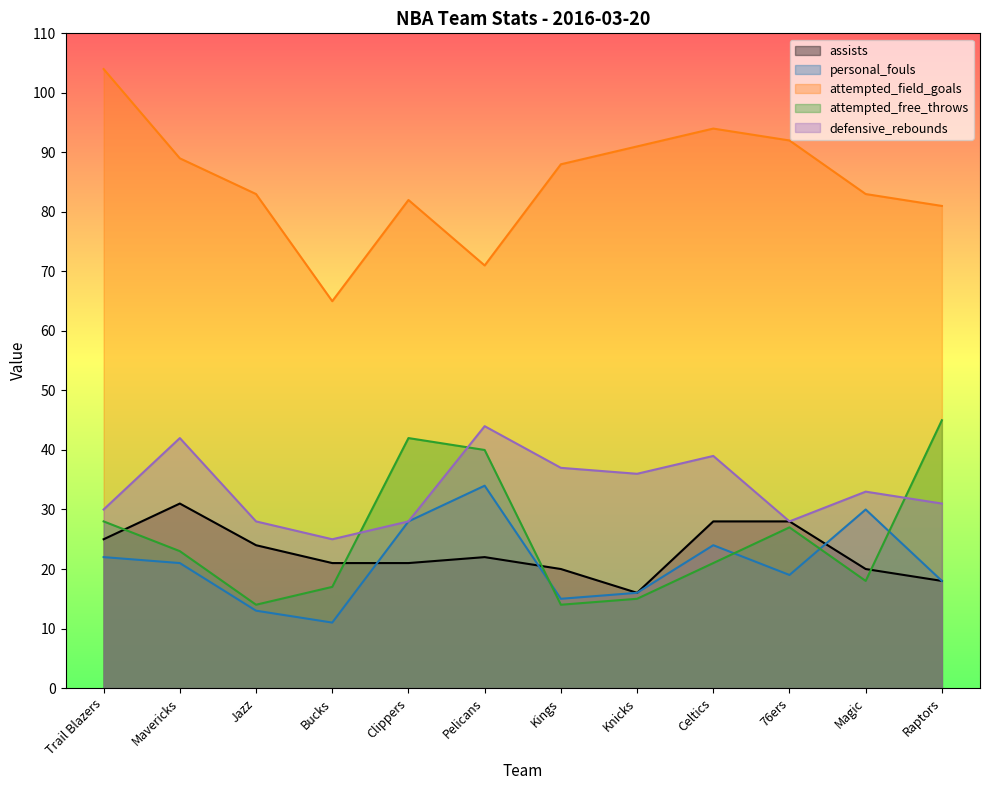

At which label does attempted_free_throws reach its peak?

Raptors